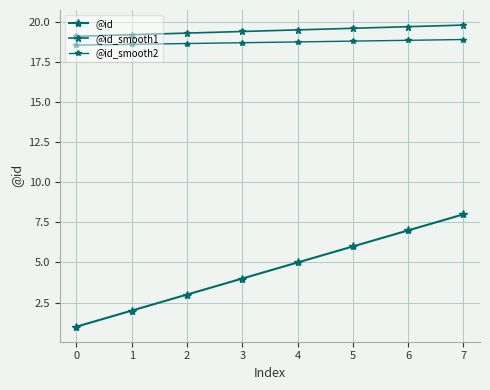

What is the greatest value displayed?

19.8